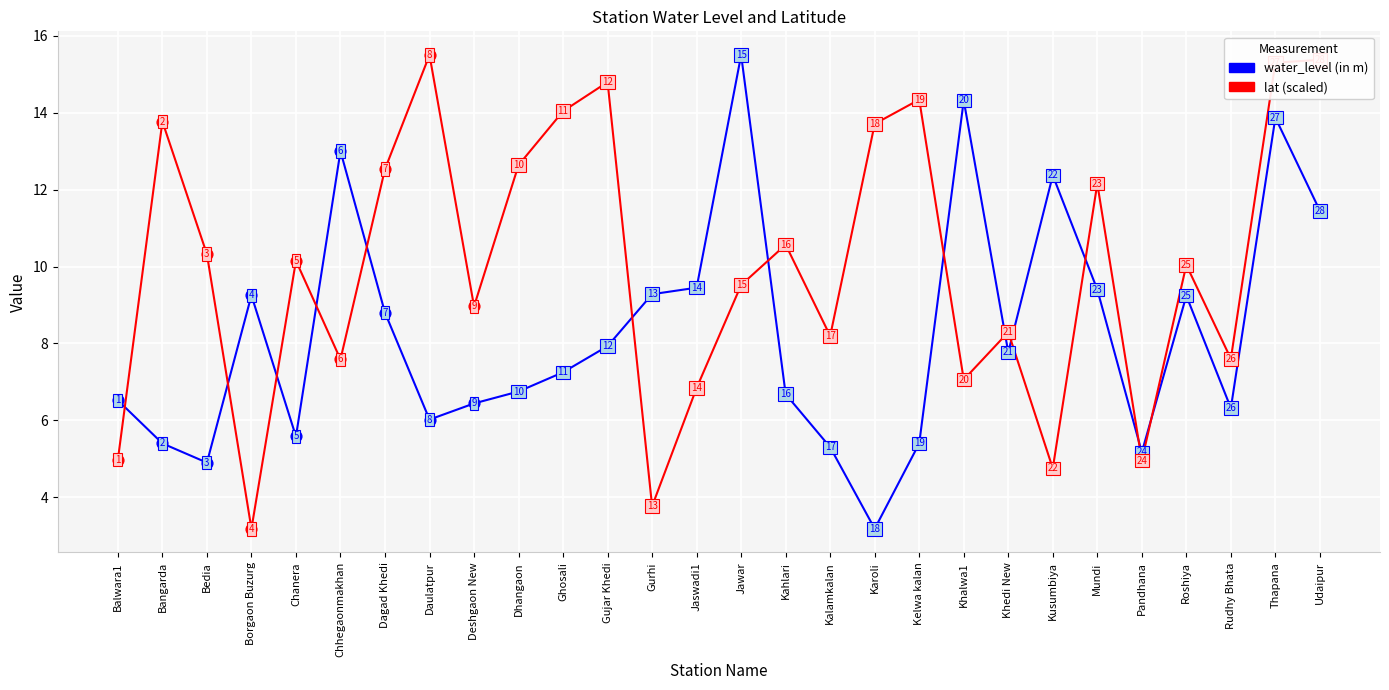

Between Balwara1 and Daulatpur, which series saw the biggest shift?

lat (scaled)